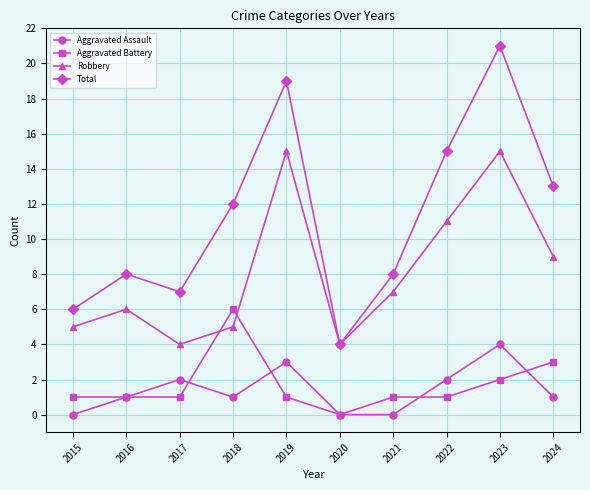

How many interior local valleys does the Total series have?

2